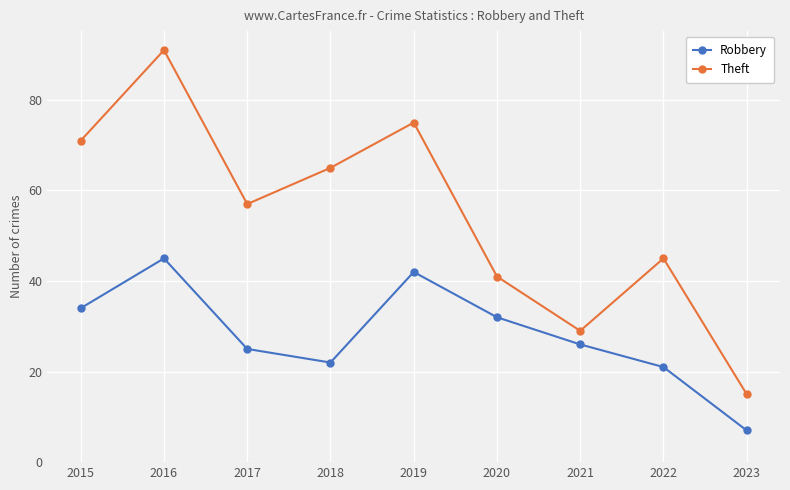

Which series has the widest spread of values?

Theft